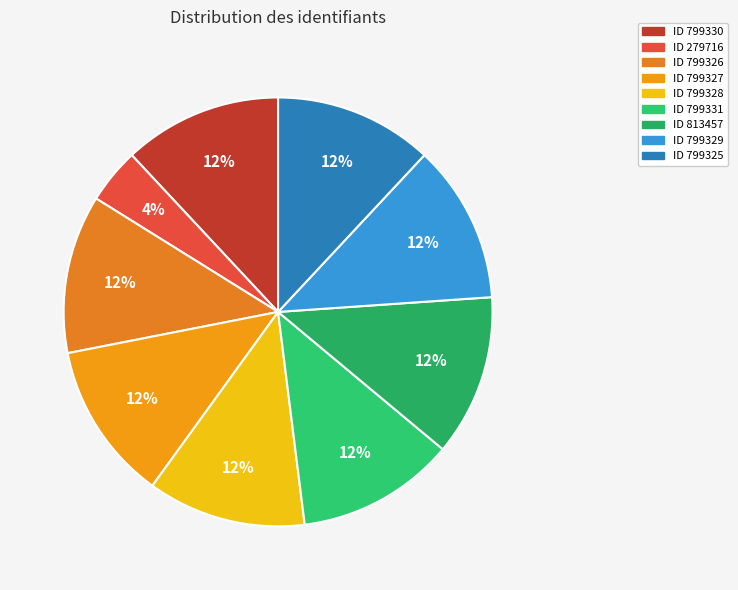

How many segments does this pie chart have?

9